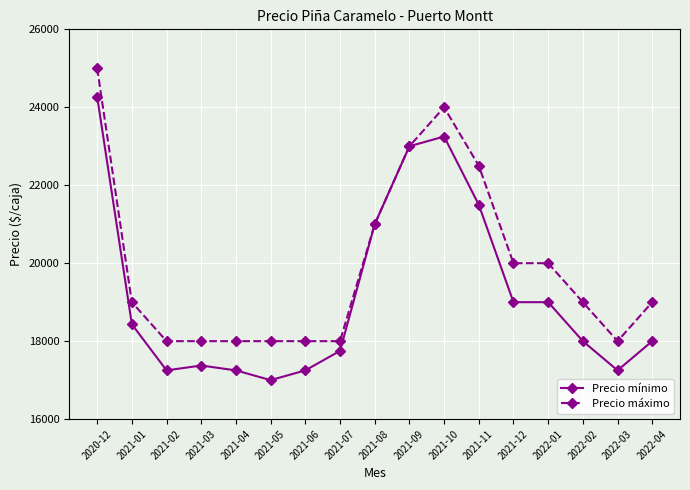

List the series in order of their peak value, highest first.

Precio máximo, Precio mínimo